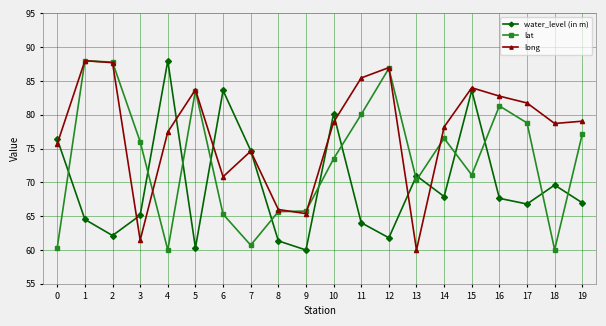

Which category has the highest value in the water_level (in m) series?

4